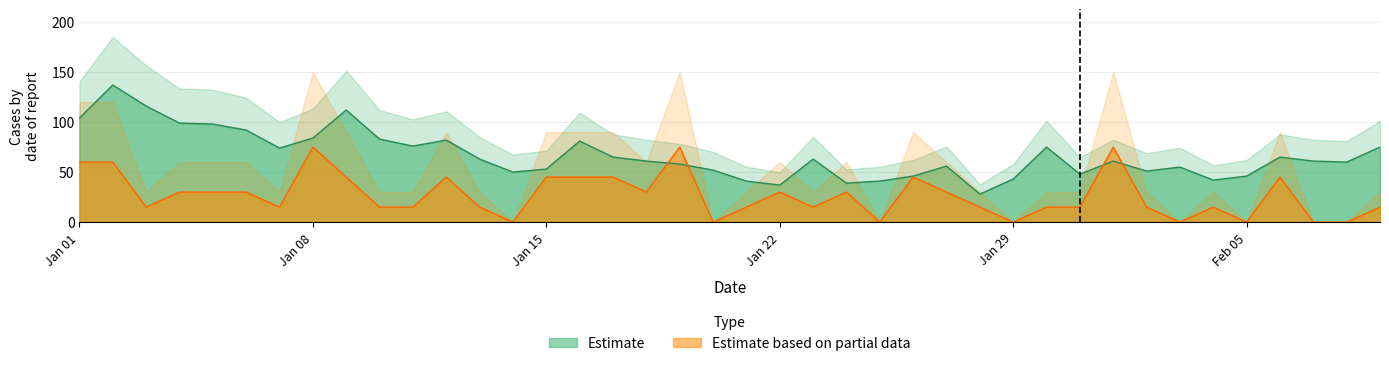

Reading right to left, extract all data points from this chart.

Daily Count: 75	60	61	65	46	42	55	51	61	48	75	43	28	56	46	41	39	63	37	41	52	58	61	65	81	53	50	63	82	76	83	112	84	74	92	98	99	116	137	104
Partial Estimate: 15	0	0	45	0	15	0	15	75	15	15	0	15	30	45	0	30	15	30	15	0	75	30	45	45	45	0	15	45	15	15	45	75	15	30	30	30	15	60	60